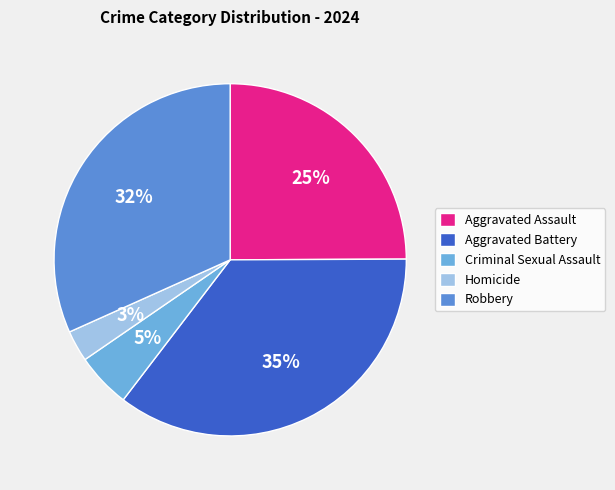

How many slices are in this pie chart?

5